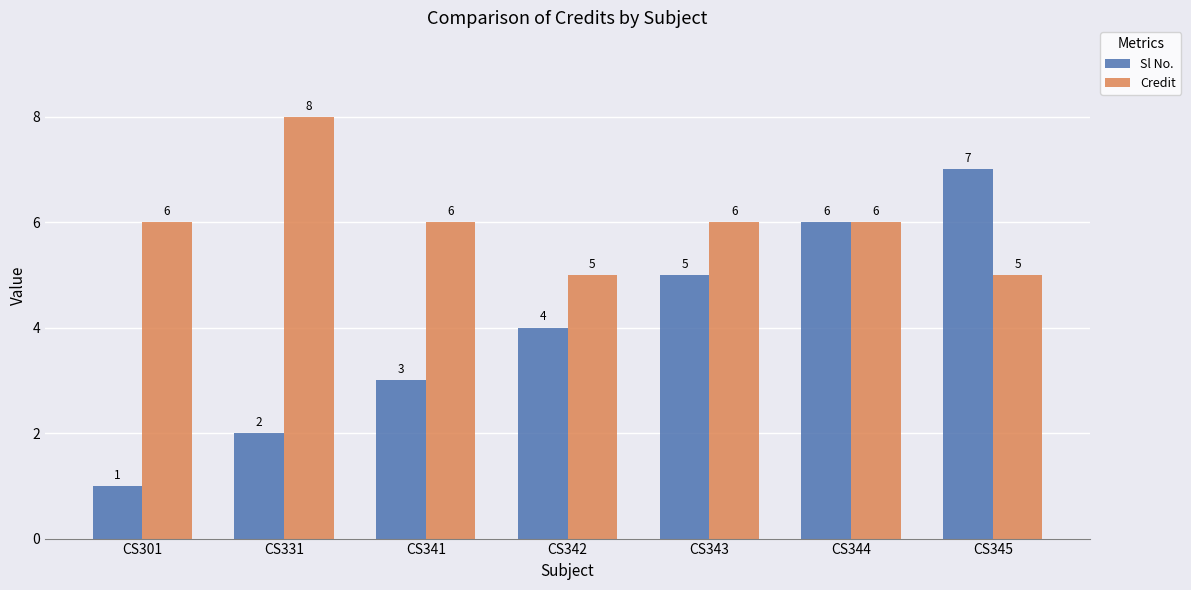

What are all the series names shown in the legend?

Sl No., Credit